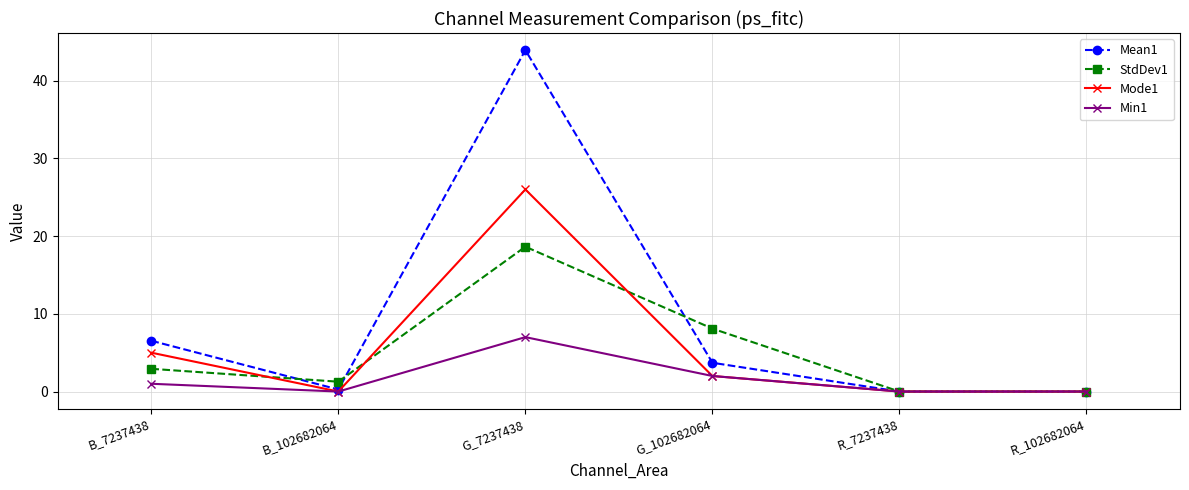

Which series has the largest range (max minus min)?

Mean1